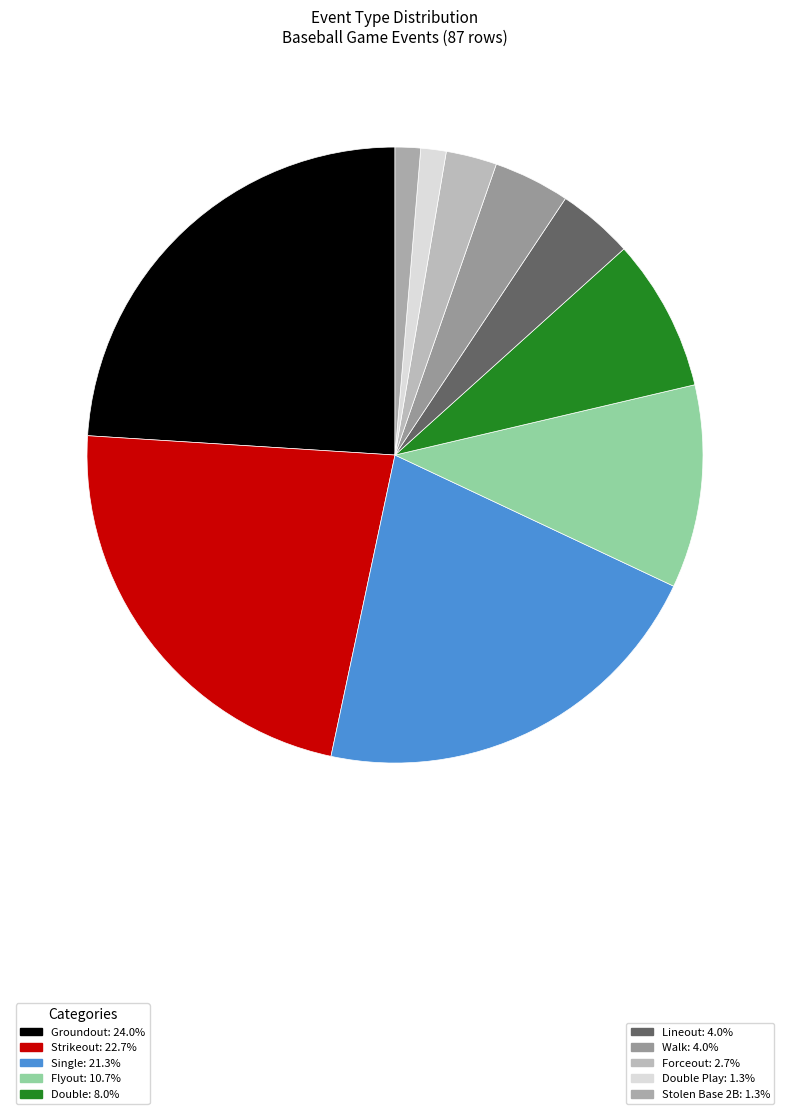

Is there a majority slice in this chart?

No